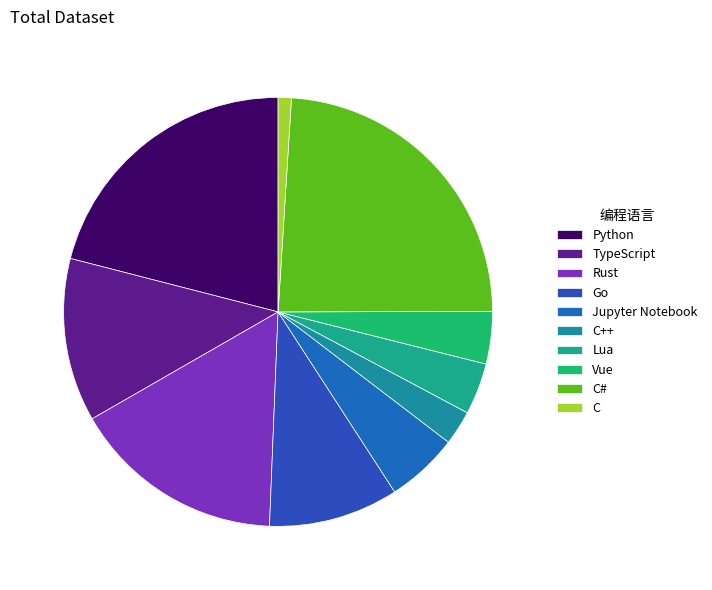

How many segments does this pie chart have?

10